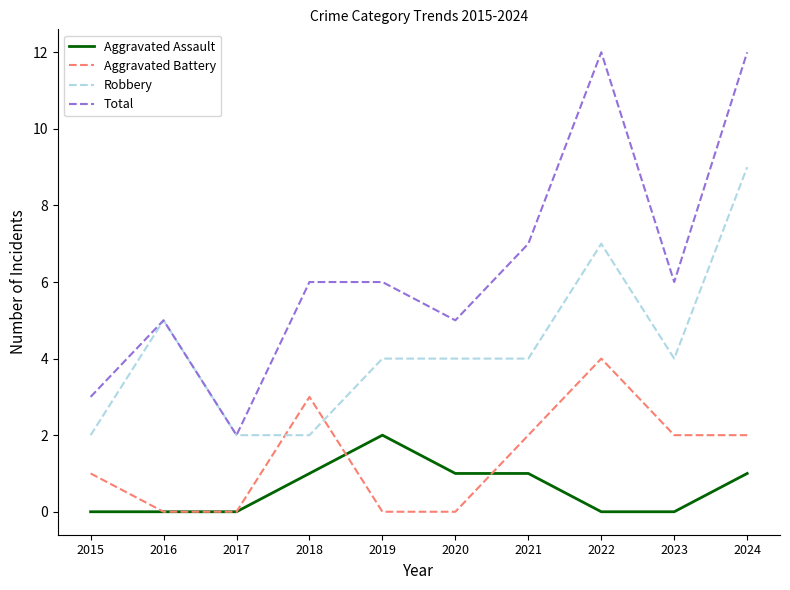

How many lines are shown in the chart?

4